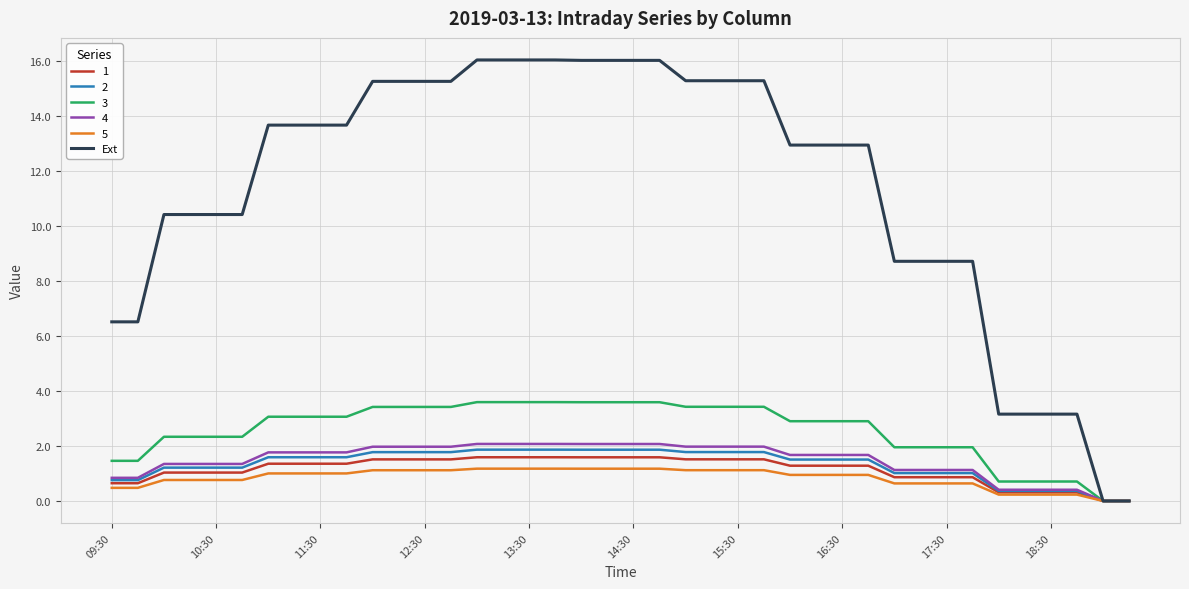

Which series has the largest range (max minus min)?

Ext